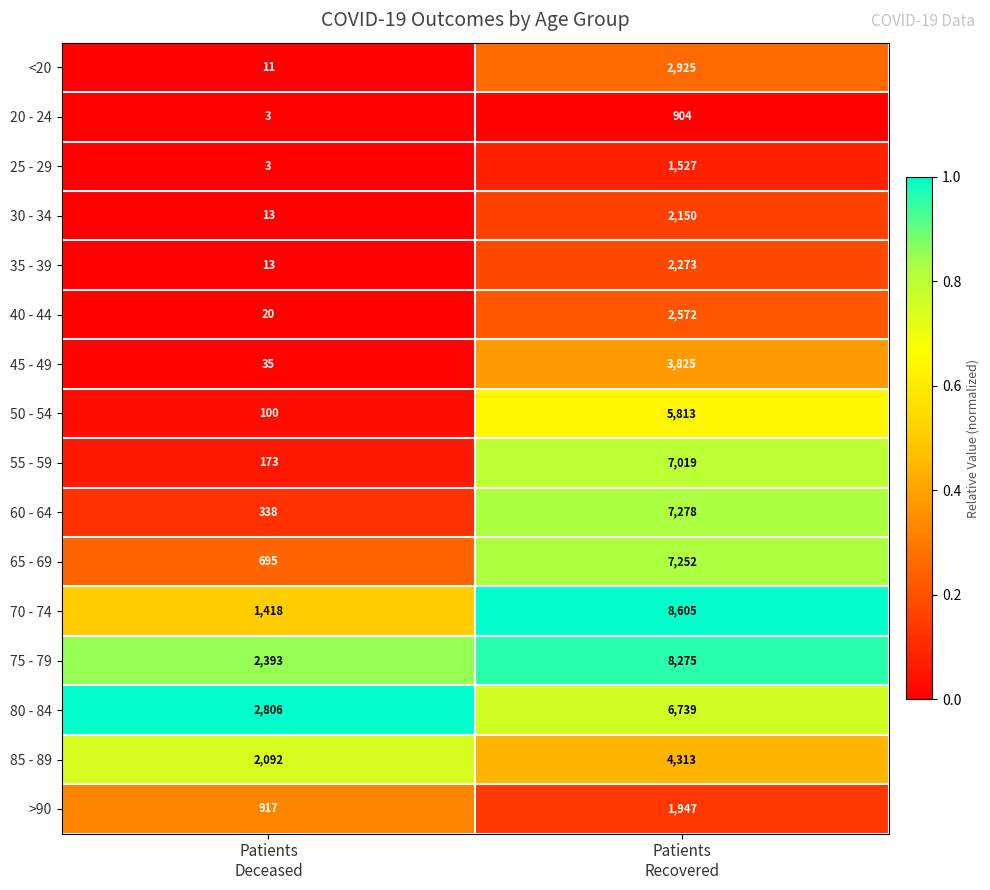

What is the maximum value for 55 - 59?

7019